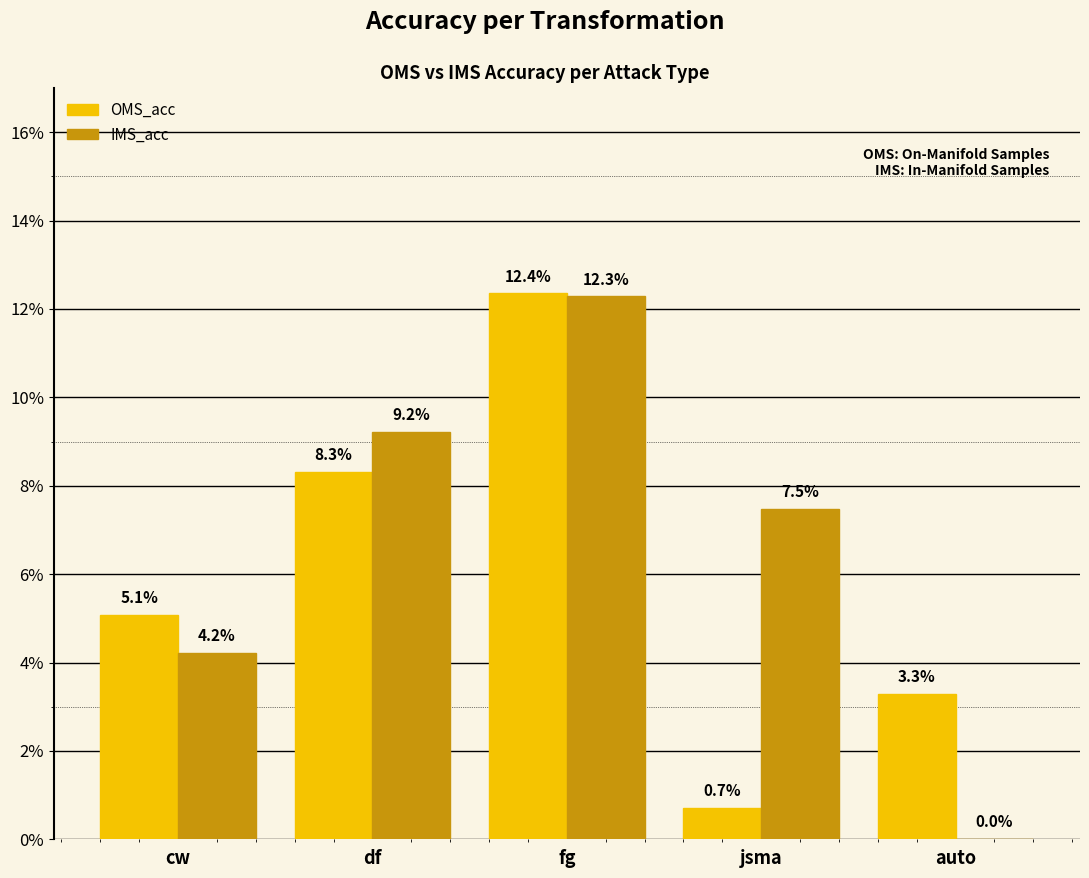

Which has a higher value, jsma or cw?

cw